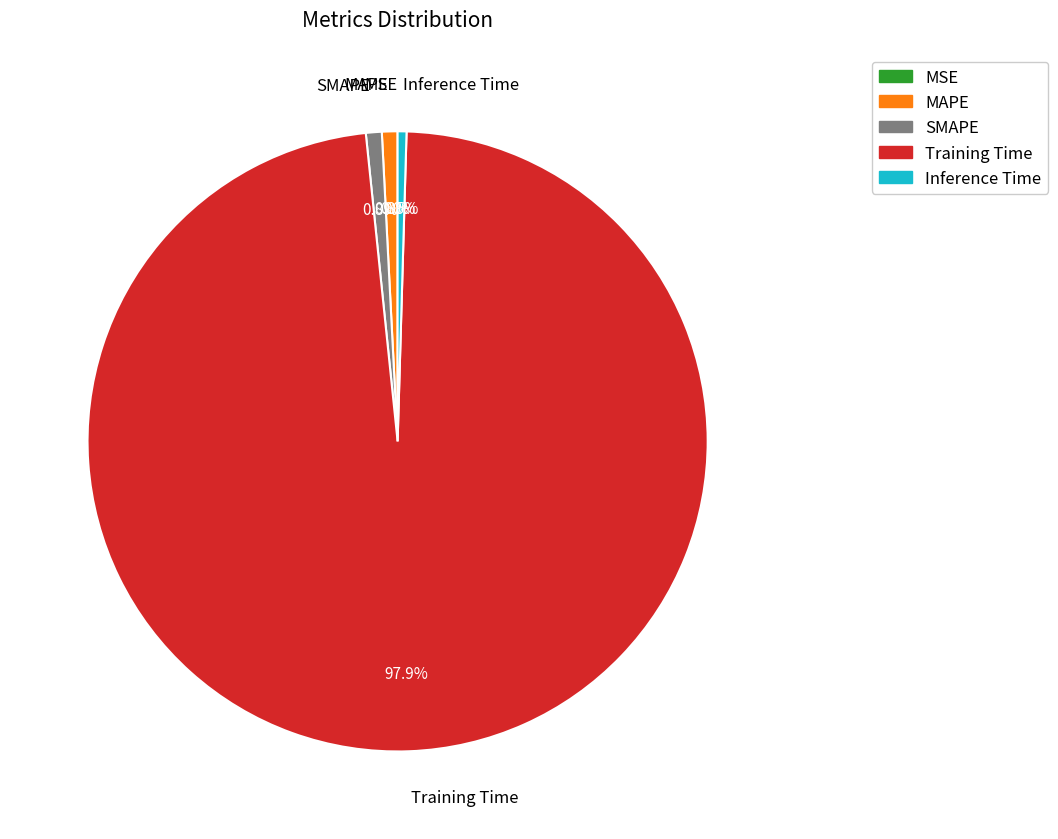

Is there a majority slice in this chart?

Yes